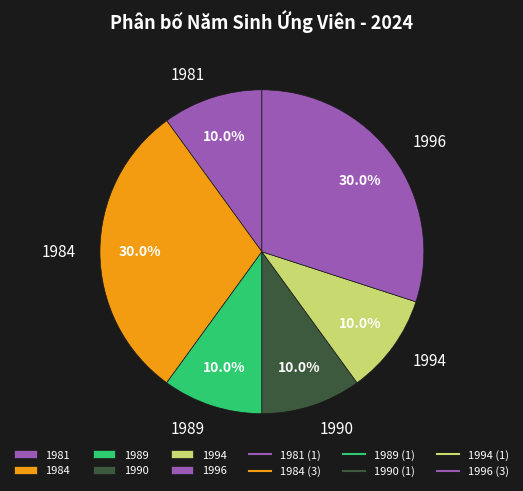

Does any single category account for the majority?

No